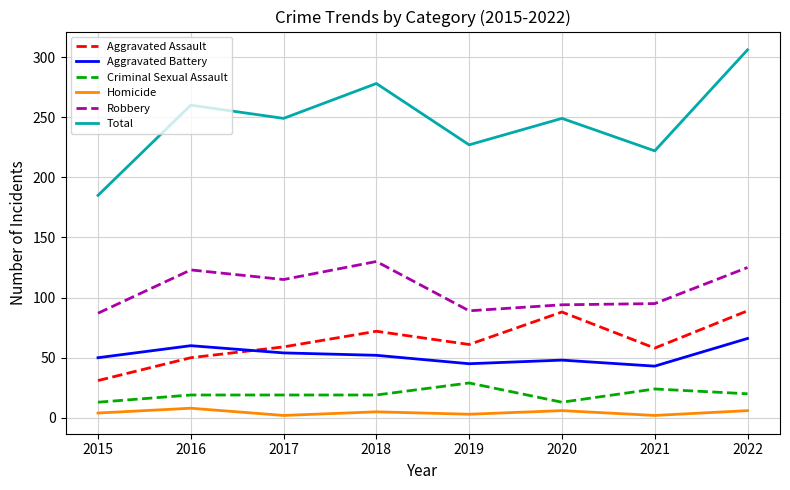

True or false: Homicide and Robbery intersect in this chart.

False